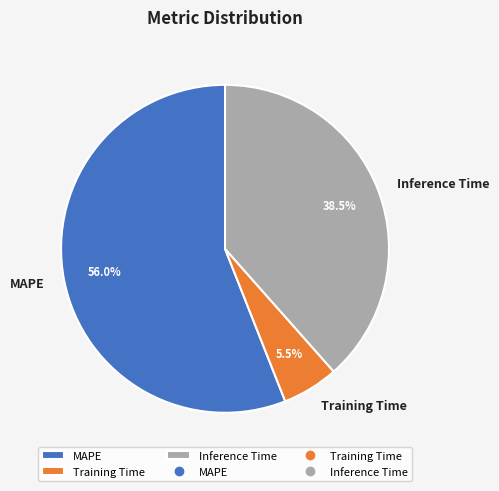

How many slices are in this pie chart?

3